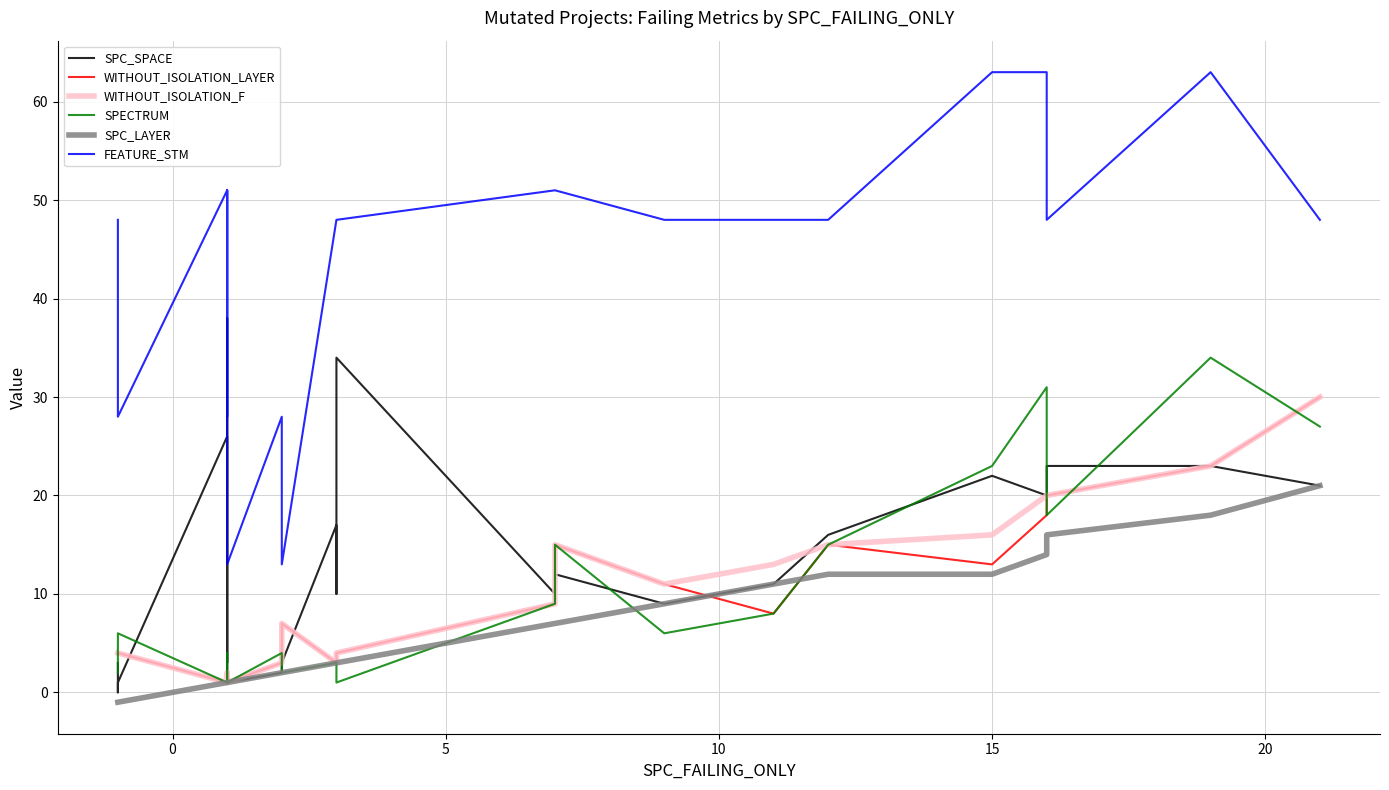

Reading left to right, list all the values displayed in this chart.

SPC_SPACE: 3	0	1	26	3	38	1	2	3	3	17	10	18	34	10	12	9	11	16	22	20	23	23	21
WITHOUT_ISOLATION_LAYER: 4	4	4	1	2	1	1	3	4	7	3	3	4	4	9	15	11	8	15	13	18	20	23	30
WITHOUT_ISOLATION_F: 4	4	4	1	2	1	1	3	4	7	3	3	4	4	9	15	11	13	15	16	20	20	23	30
SPECTRUM: 2	4	6	1	4	1	1	4	2	2	3	3	1	1	9	15	6	8	15	23	31	18	34	27
SPC_LAYER: -1	-1	-1	1	1	1	1	2	2	2	3	3	3	3	7	7	9	11	12	12	14	16	18	21
FEATURE_STM: 48	28	28	51	28	51	13	28	13	13	48	48	48	48	51	51	48	48	48	63	63	48	63	48